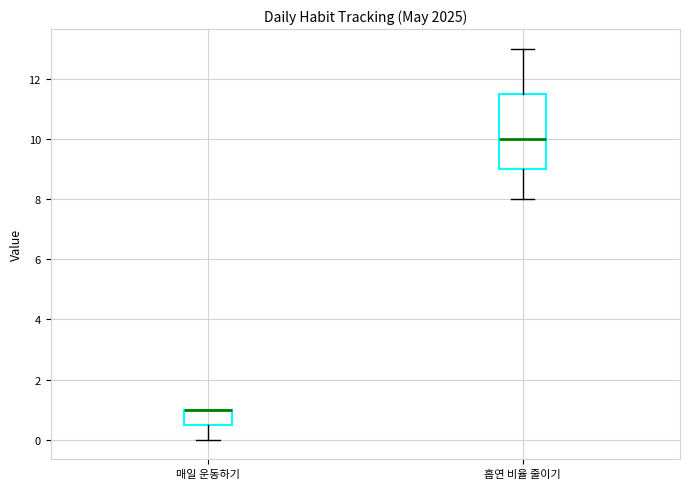

Reading left to right, transcribe this box plot: for each box, give where its median line is, the range the box spans, and where its two whiskers end, as read against the y-axis. The values are not printed on the chart, so give them approximately, as read against the axis.

매일 운동하기: median 1.0 (drawn on the box's upper edge), box 0.6 to 1.0, whiskers 0.0 to 1.0
흡연 비율 줄이기: median 10.0, box 9.0 to 11.6, whiskers 8.0 to 13.0